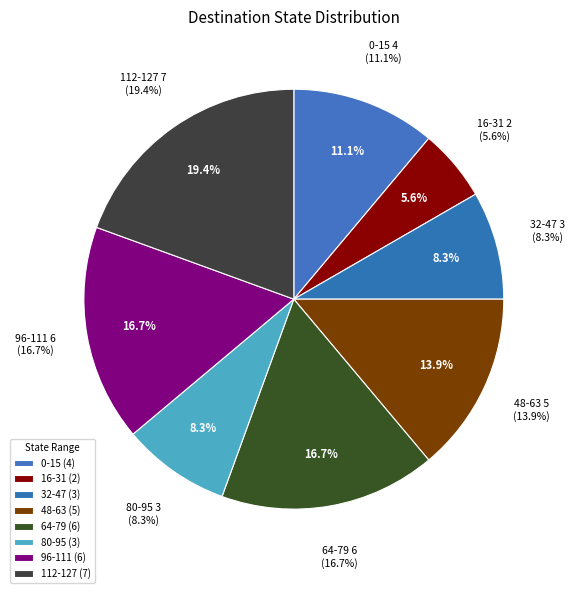

Combined, do 13 and 6 account for over 50%?

No